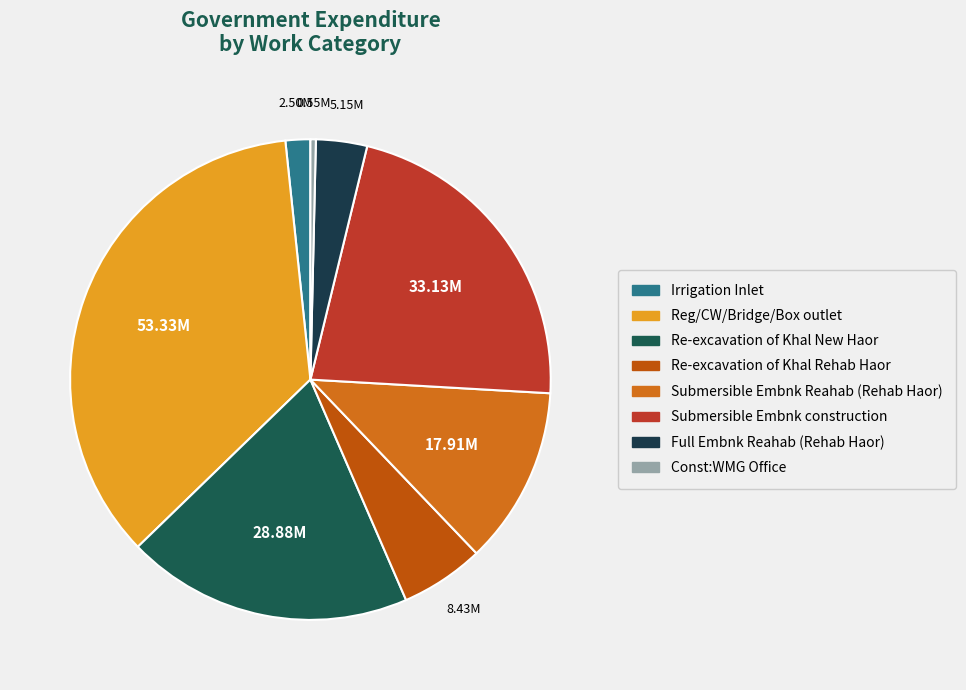

True or false: Re-excavation of Khal Rehab Haor accounts for 11% of the total.

False